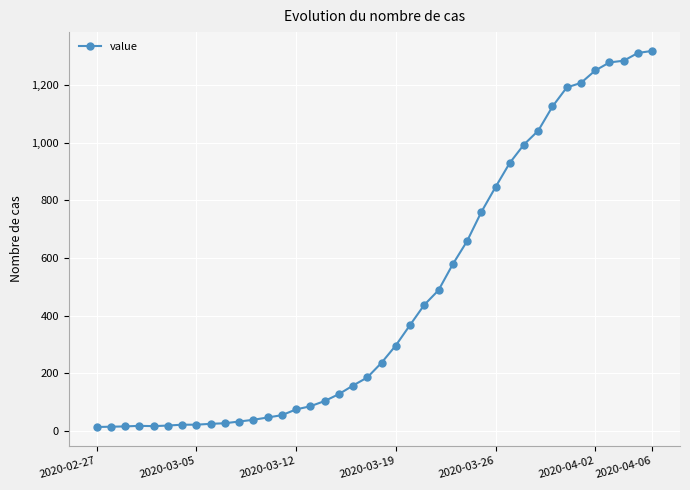

What is the difference between the second highest and second lowest values?

1298